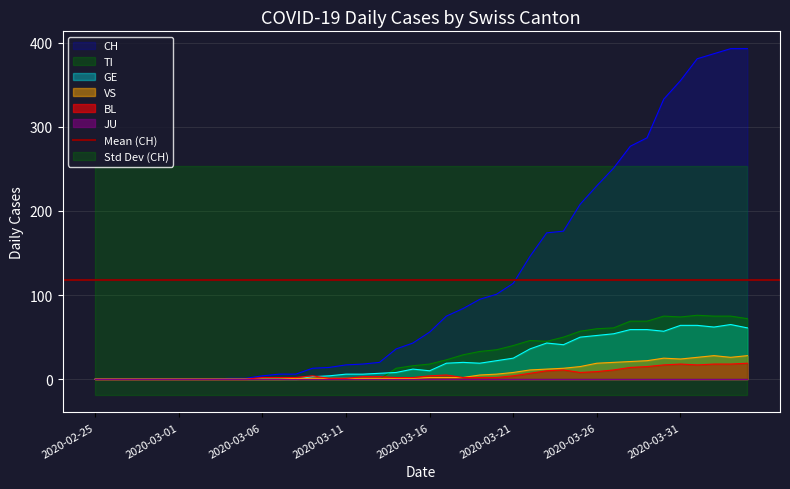

Which series changed the most between 2020-03-28 and 2020-04-04?

CH